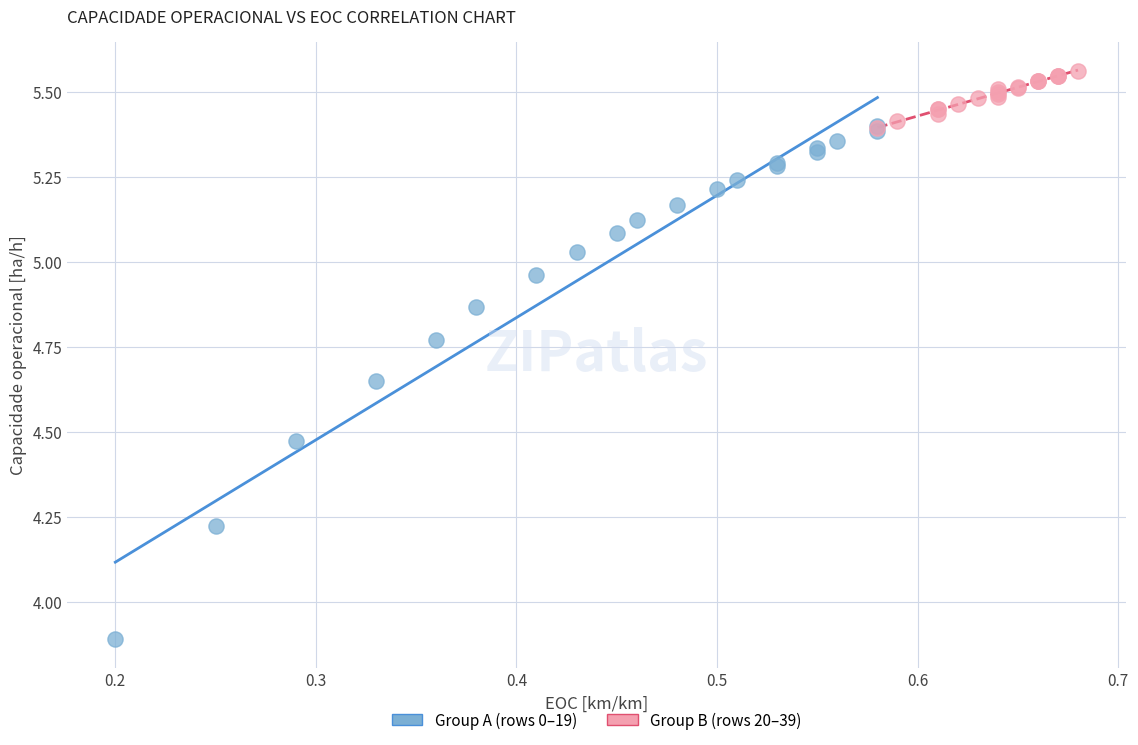

What are all the series names shown in the legend?

Group A (rows 0–19), Group B (rows 20–39)